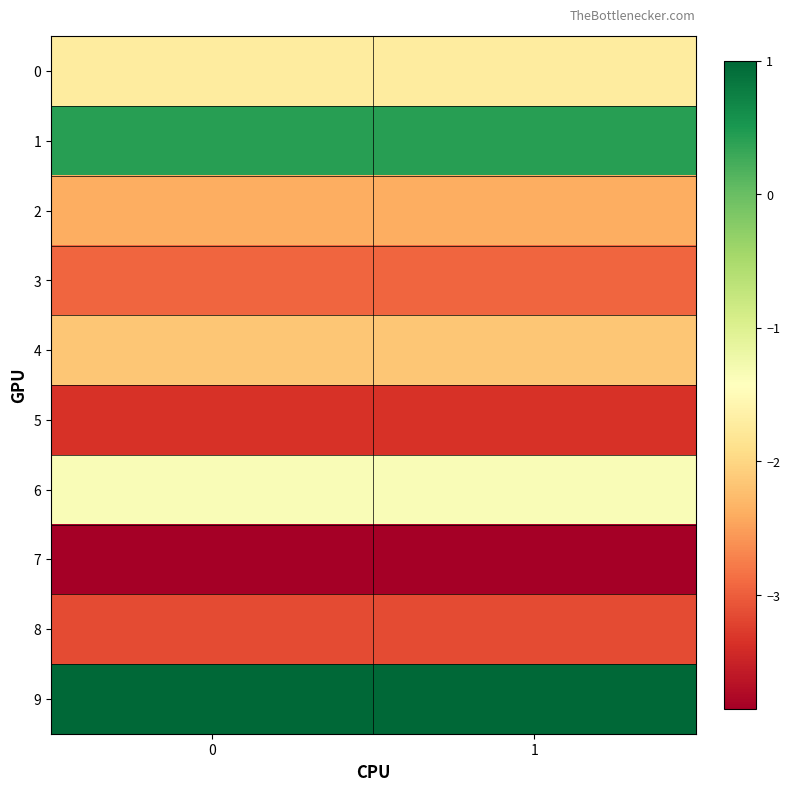

What is the spread (max minus min) of values at 0?

4.9